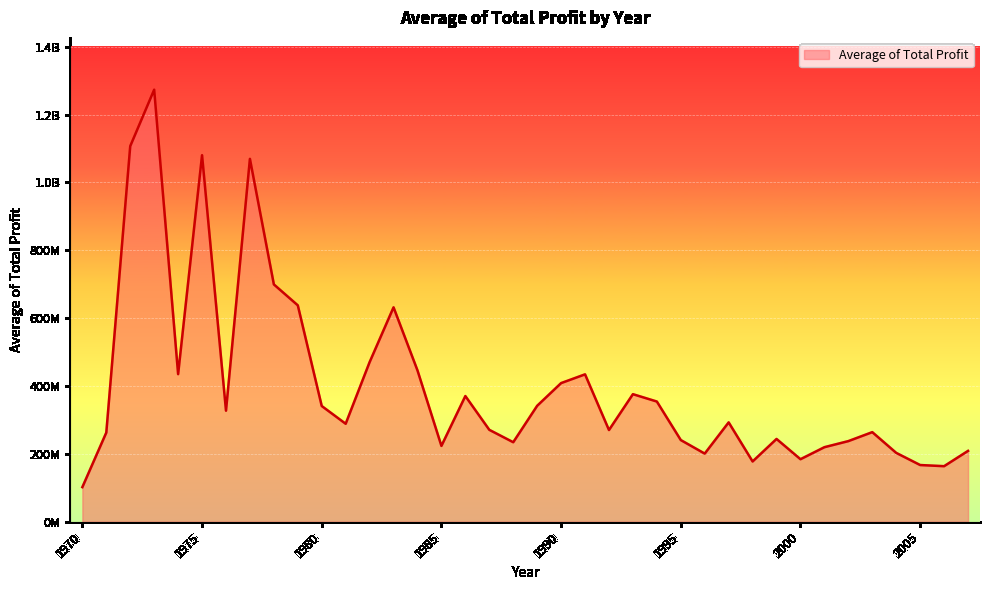

What is the value of the 17th point from the left?

370372326.0